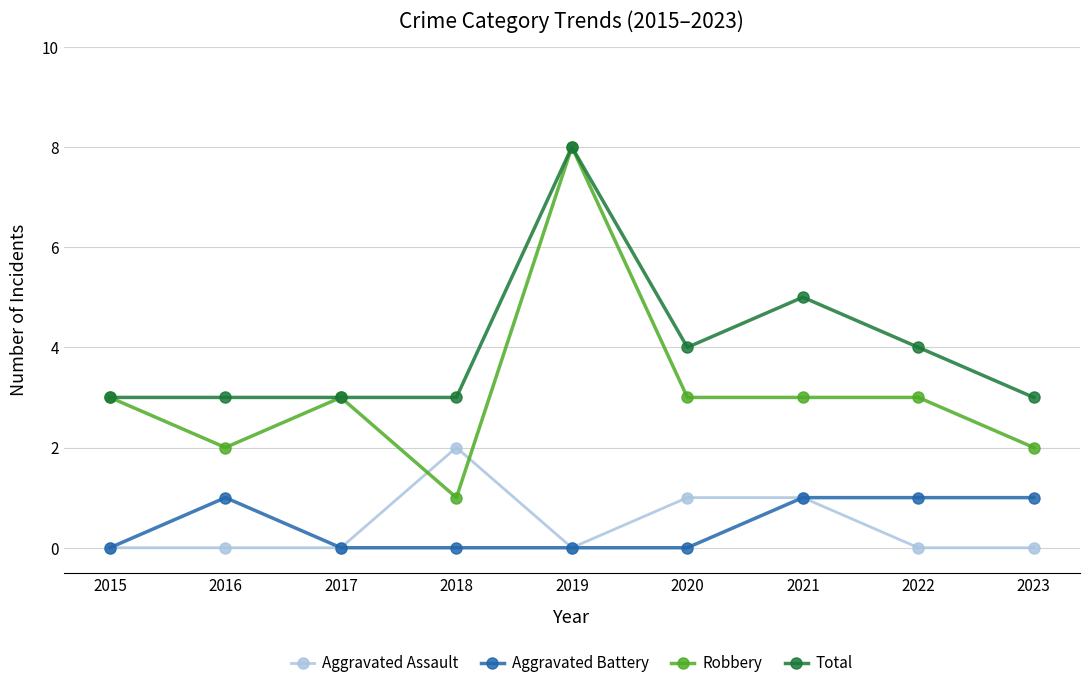

How many categories are shown in the chart?

9